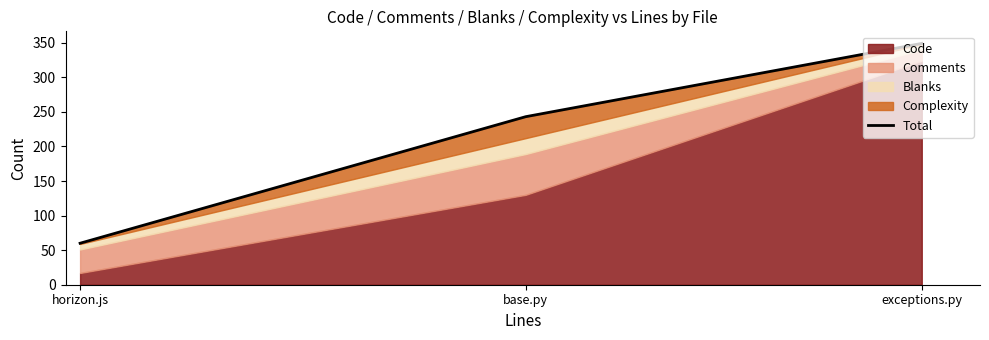

The value at exceptions.py is 202. True or false?

False